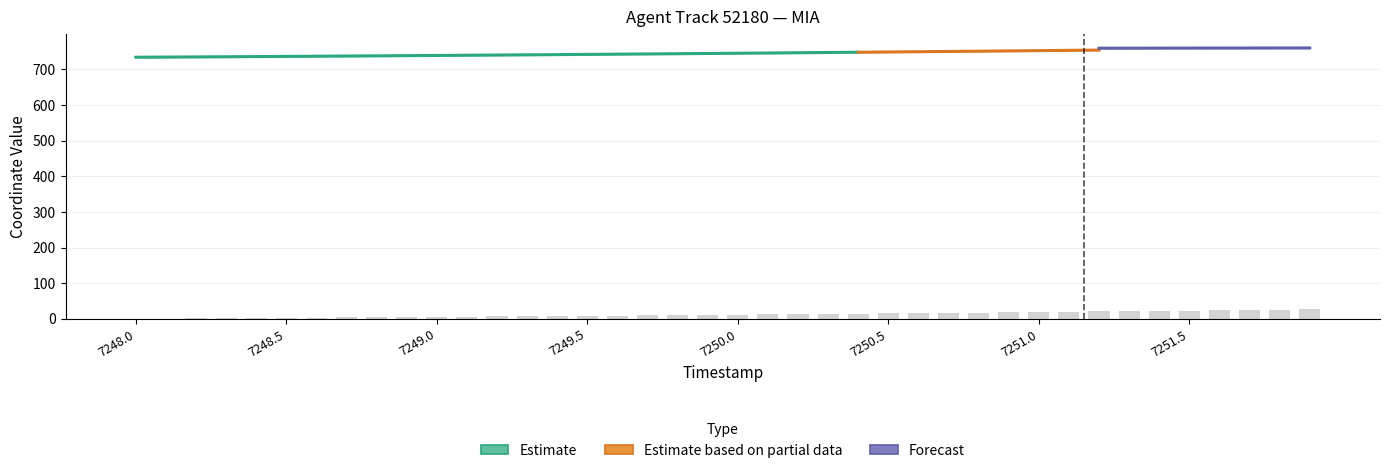

Which has a higher value, 4 or 15?

15